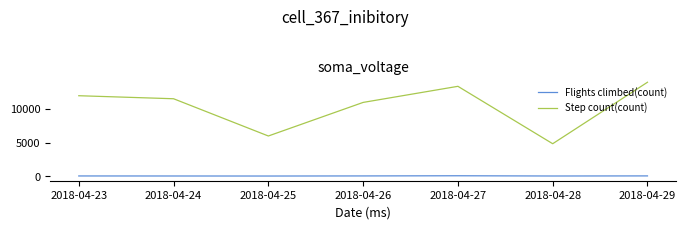

Which series changed the most between 2018-04-25 and 2018-04-29?

Step count(count)